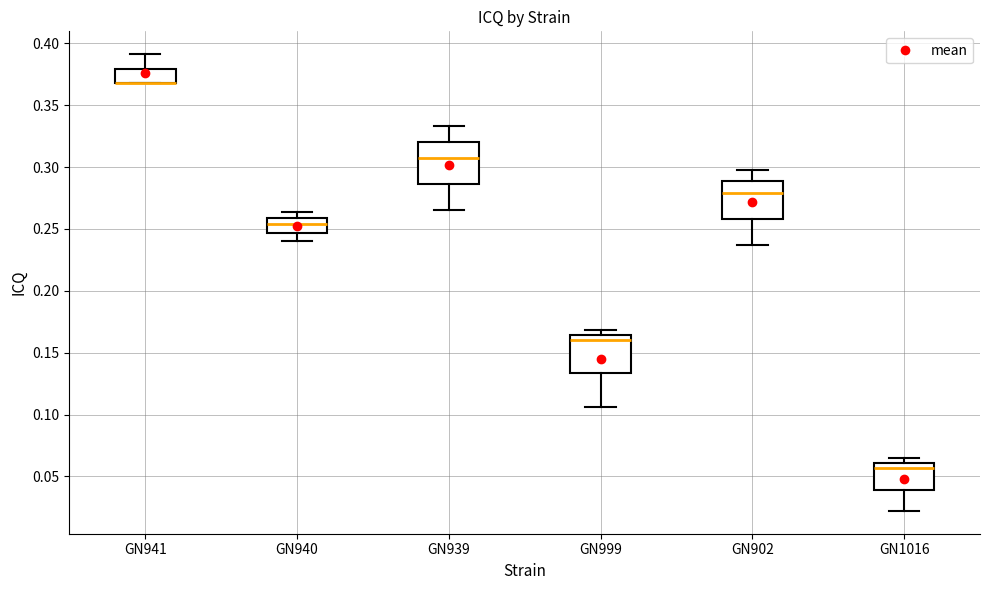

Reading left to right, transcribe this box plot: for each box, give where its median line is, the range the box spans, and where its two whiskers end, as read against the y-axis. The values are not printed on the chart, so give them approximately, as read against the axis.

GN941: median 0.370 (drawn on the box's lower edge), box 0.370 to 0.380, whiskers 0.370 to 0.390
GN940: median 0.255, box 0.245 to 0.260, whiskers 0.240 to 0.265
GN939: median 0.305, box 0.285 to 0.320, whiskers 0.265 to 0.335
GN999: median 0.160, box 0.135 to 0.165, whiskers 0.105 to 0.170
GN902: median 0.280, box 0.260 to 0.290, whiskers 0.235 to 0.300
GN1016: median 0.055, box 0.040 to 0.060, whiskers 0.020 to 0.065